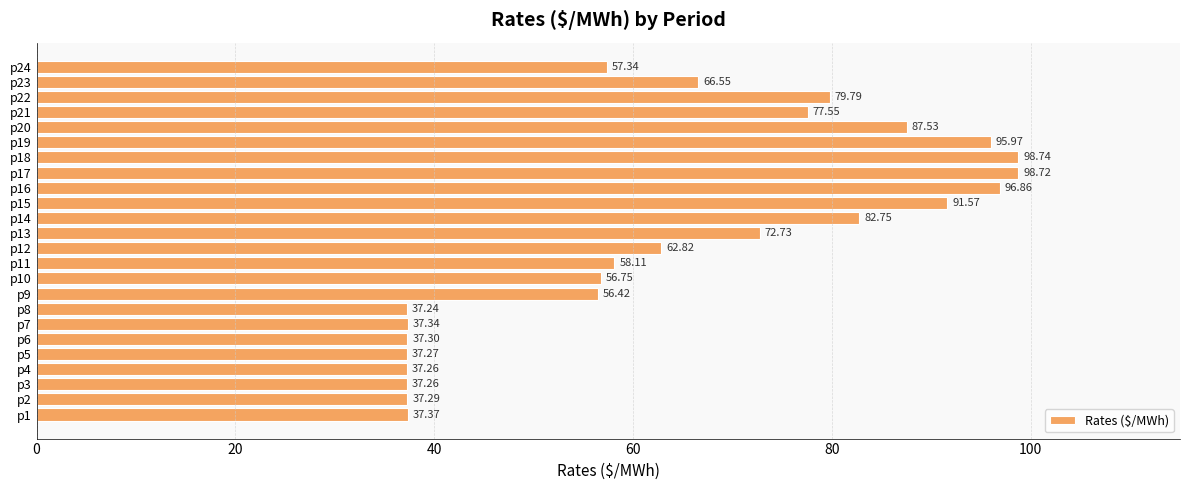

What is the difference between the values at p22 and p14?

3.0